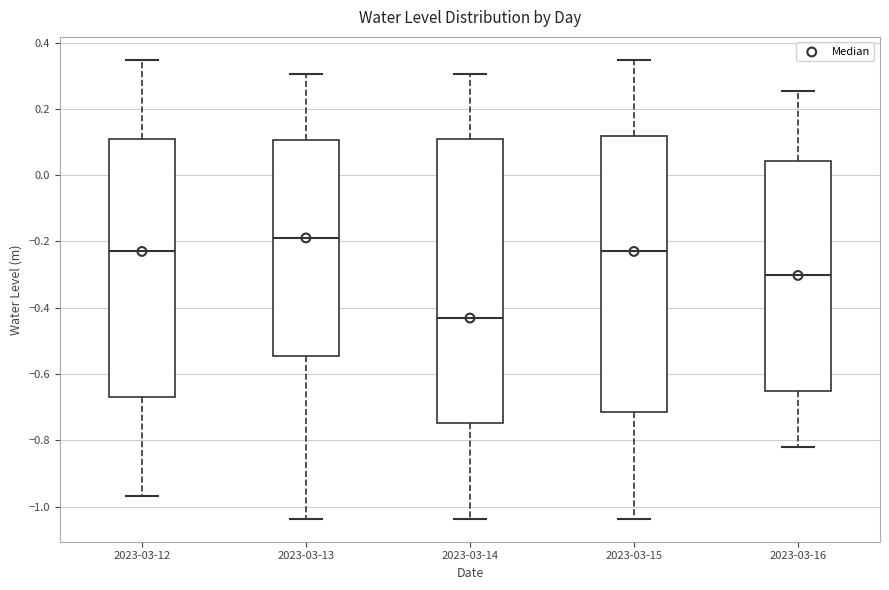

Where does the upper whisker of the box for 2023-03-16 end on the y-axis? The values are not printed on the chart, so give them approximately, as read against the axis.

0.26